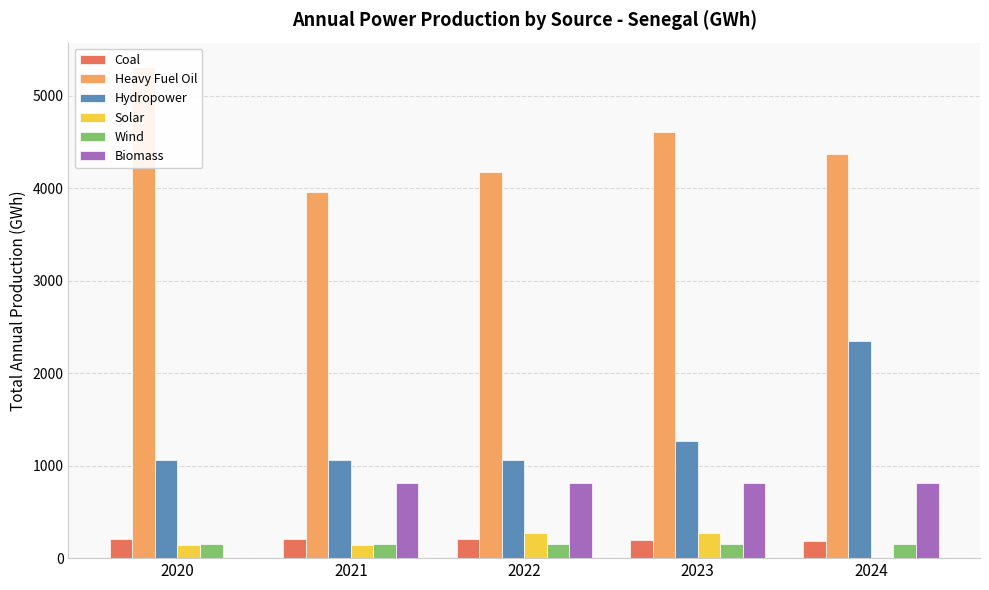

Which has a higher value, 2021 or 2022?

2021